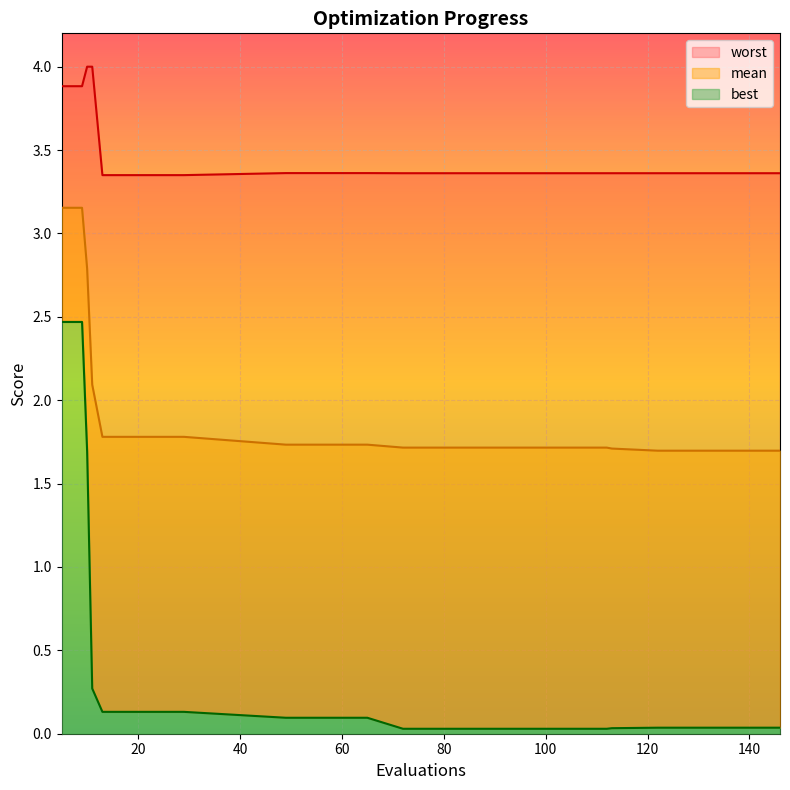

What is the value of the worst point at the 14th from the left?

3.4